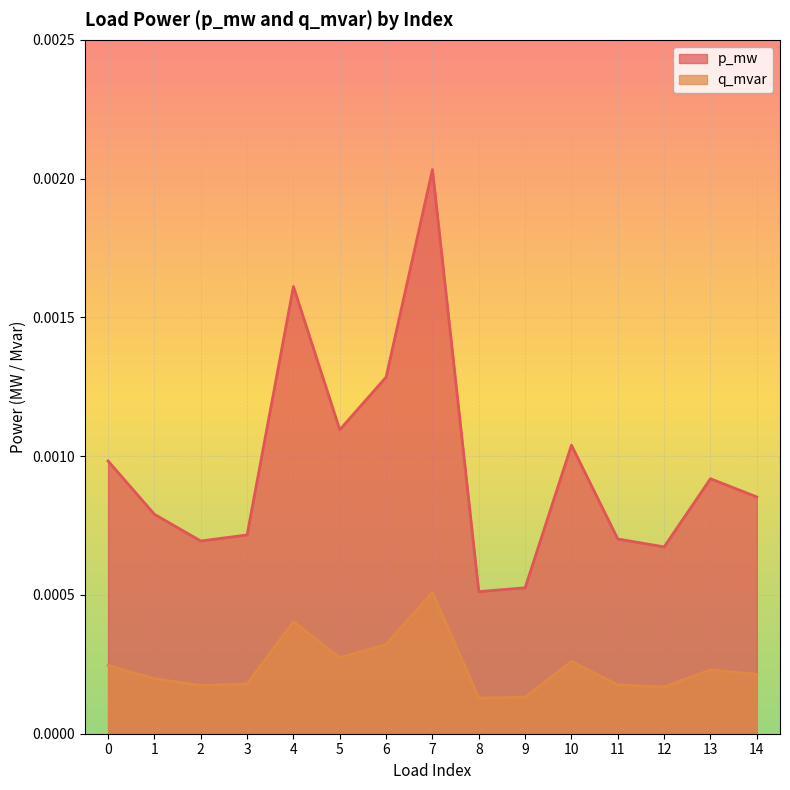

The value of q_mvar at 2 is 0.0. True or false?

False